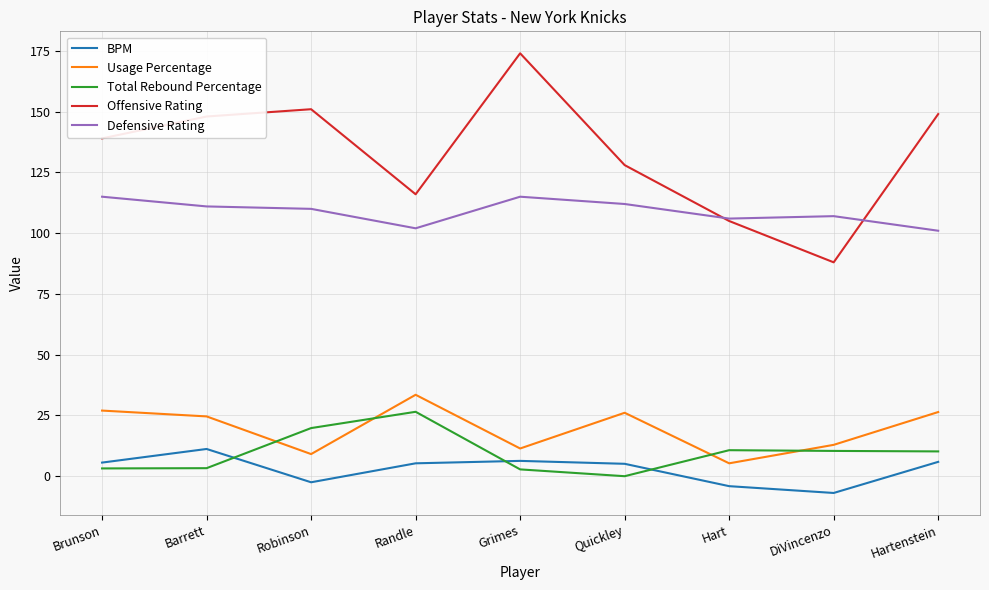

What is the difference between the highest and lowest values at DiVincenzo?

113.9